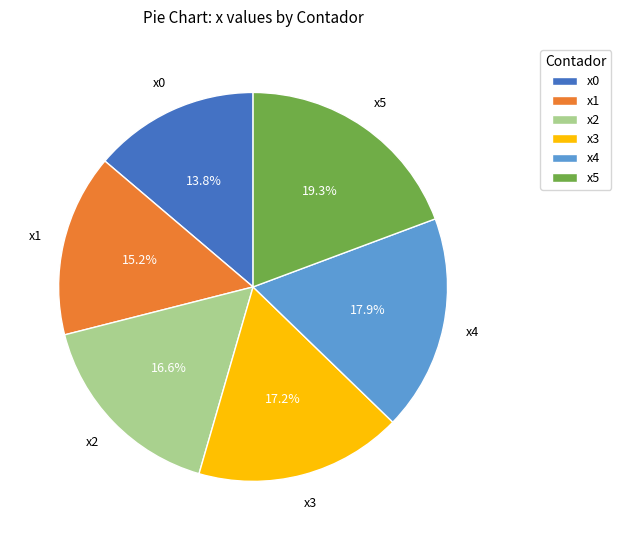

Which slice is the largest?

x5